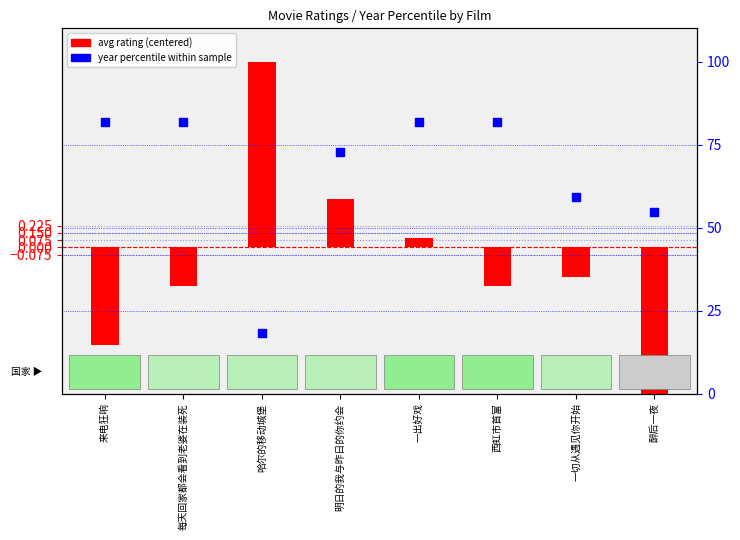

What is the total value across all series at 一切从遇见你开始?

58.8